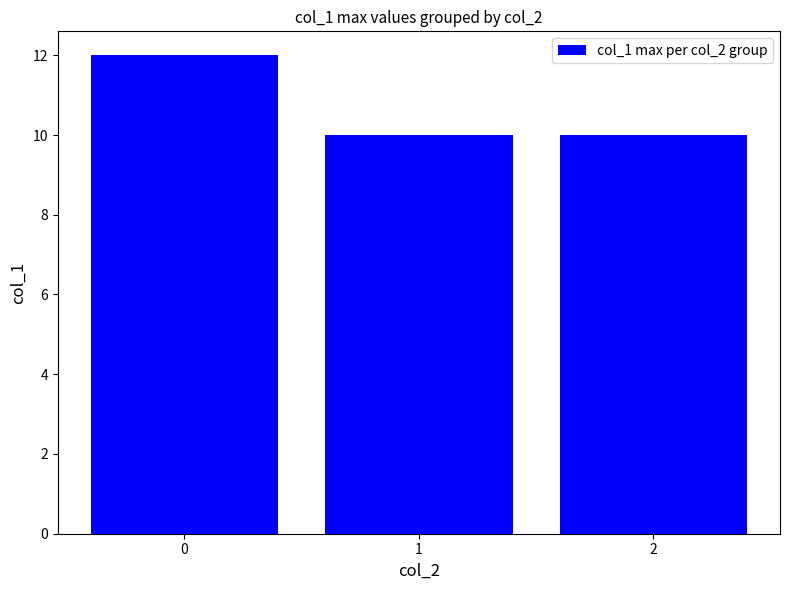

Approximately how many times larger is the value at 0 compared to 2?

1.2